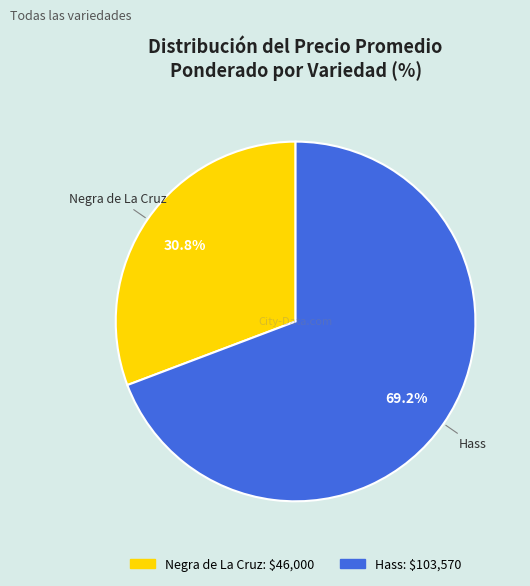

Does Hass represent more than half of the total?

Yes